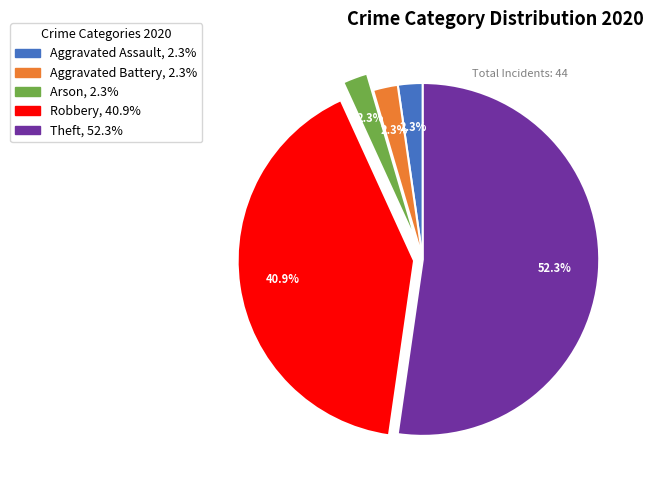

What is the total percentage of Robbery, 40.9% and Aggravated Assault, 2.3%?

43.2%